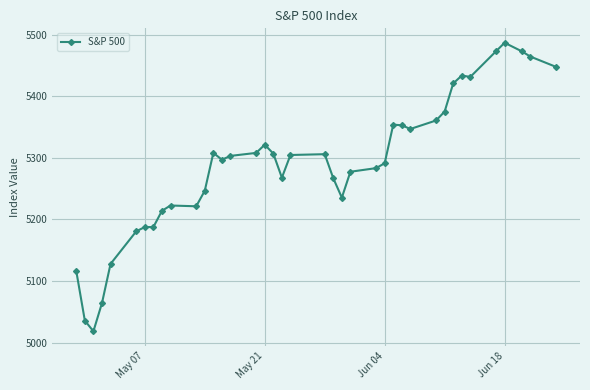

What is the greatest value displayed?

5487.0